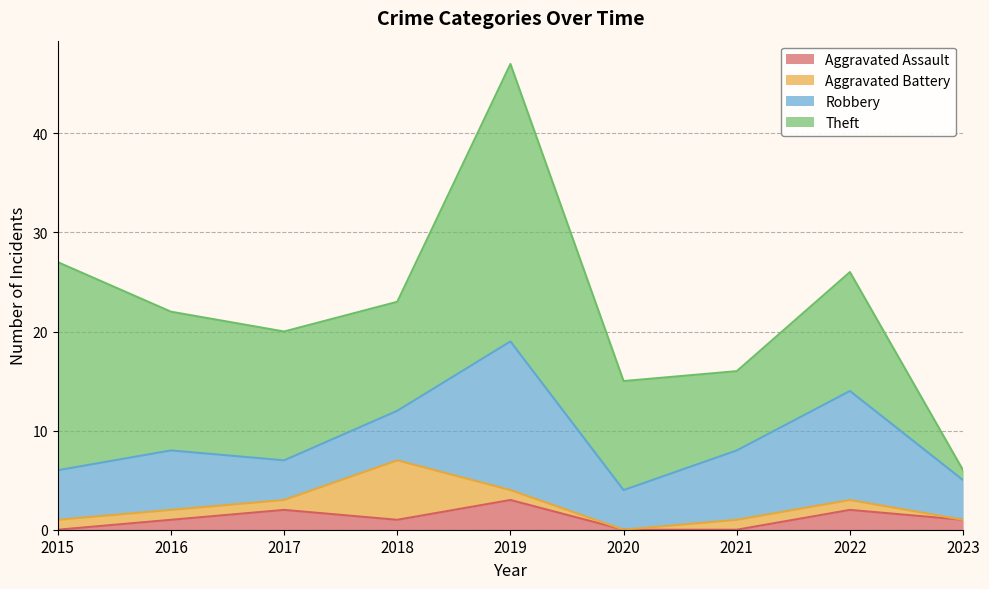

Read the Robbery value at 2015, to the nearest 5.

5